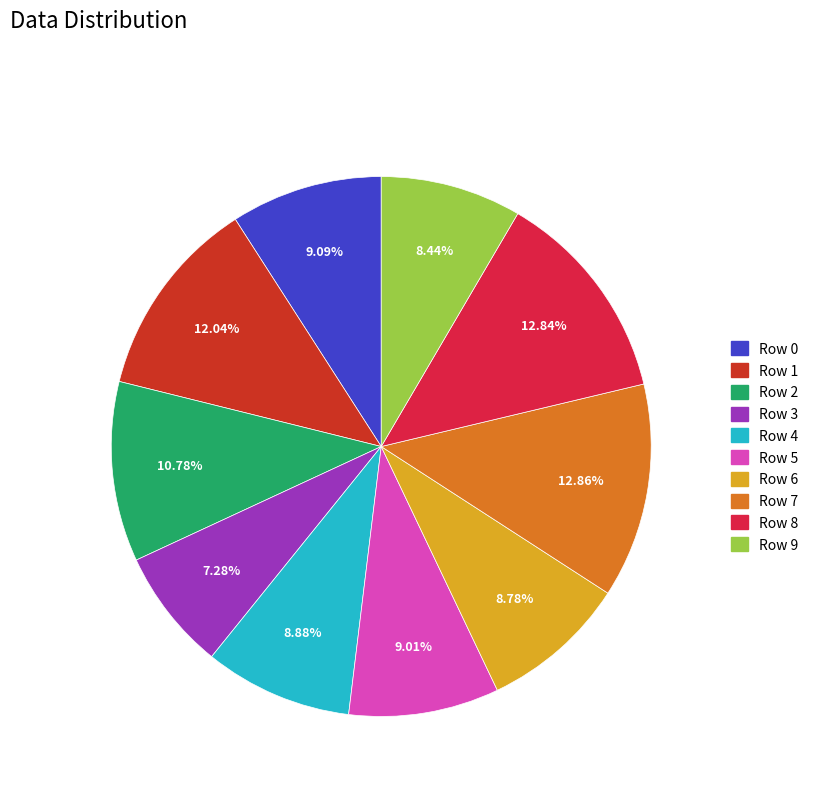

Does Row 8 represent more than half of the total?

No